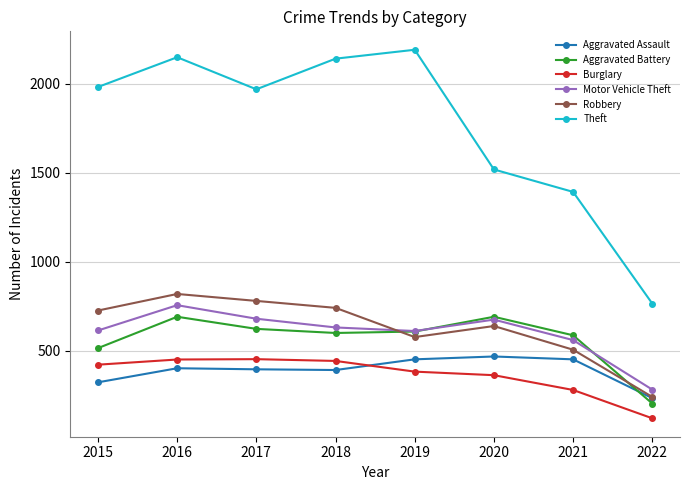

At how many categories does at least one series exceed 1664?

5